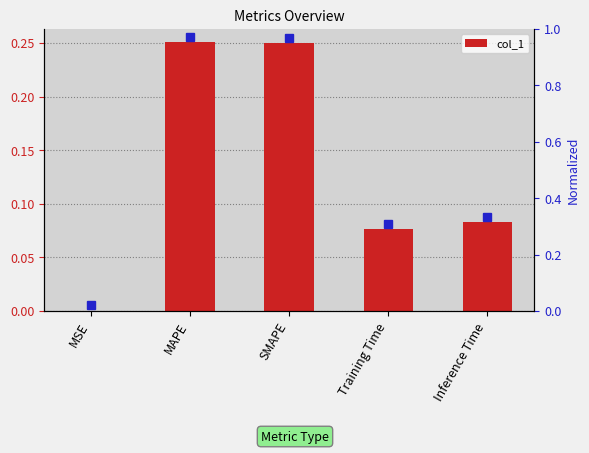

Reading right to left, what are all the values shown in this chart?

Inference Time=0.1	Training Time=0.1	SMAPE=0.3	MAPE=0.3	MSE=0.0